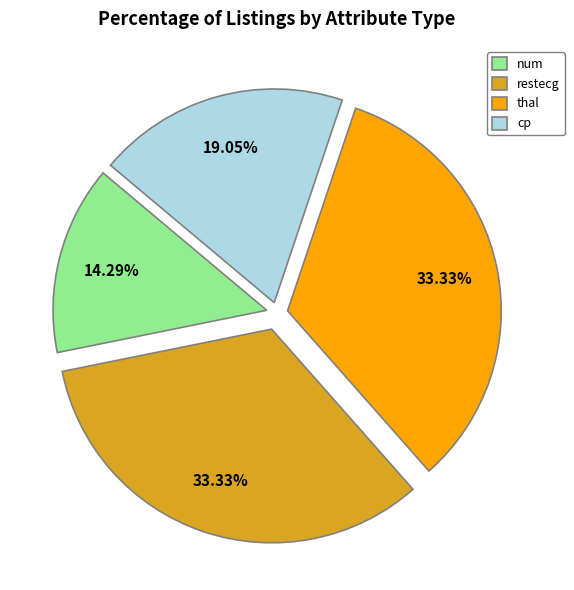

Count the number of slices in the pie.

4